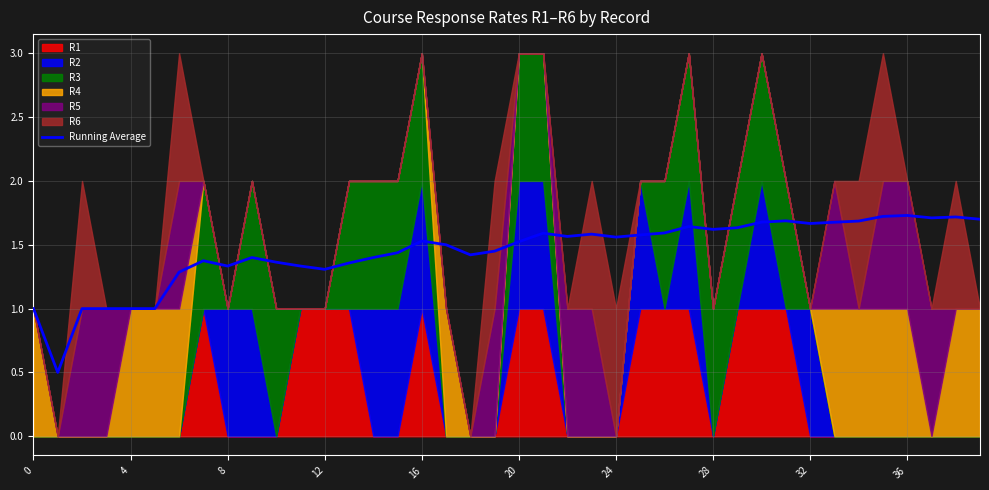

What is the difference between the maximum and second lowest values?

0.7